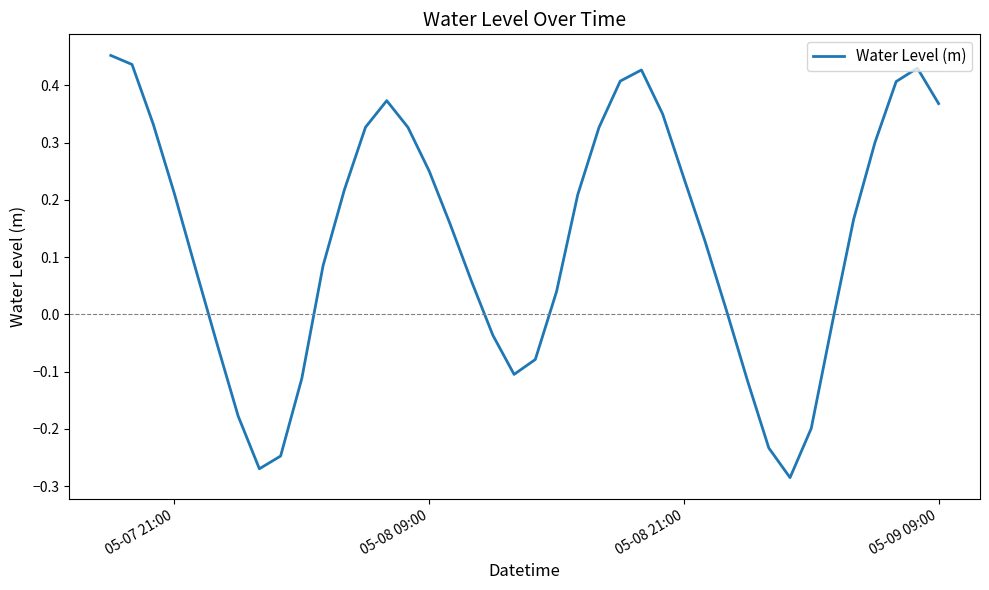

What is the difference between the maximum and minimum values?

0.7